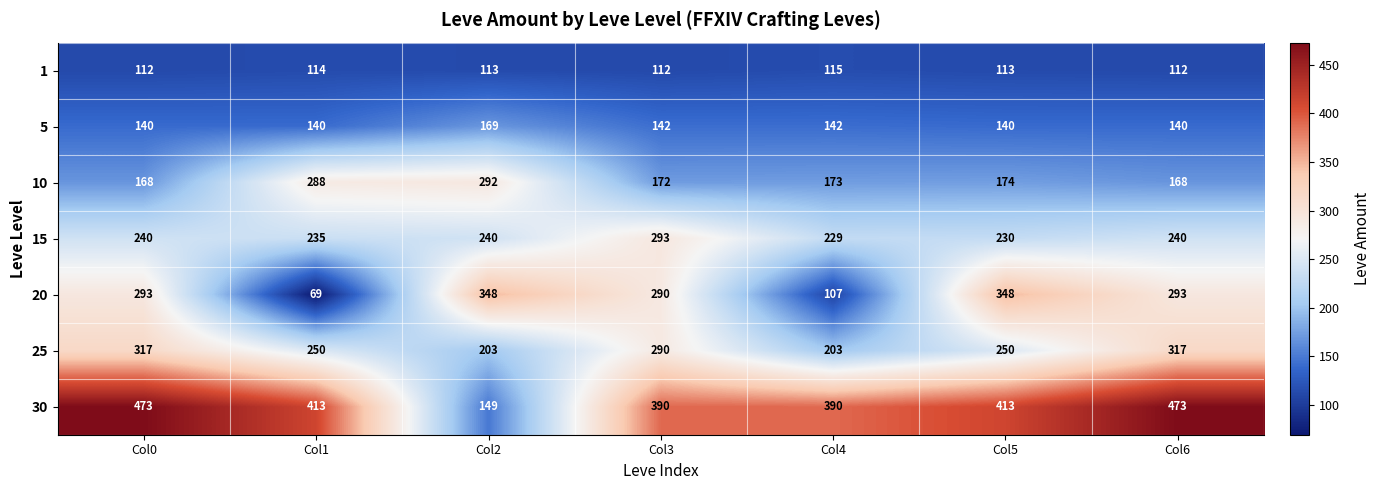

What is the smallest value displayed?

69